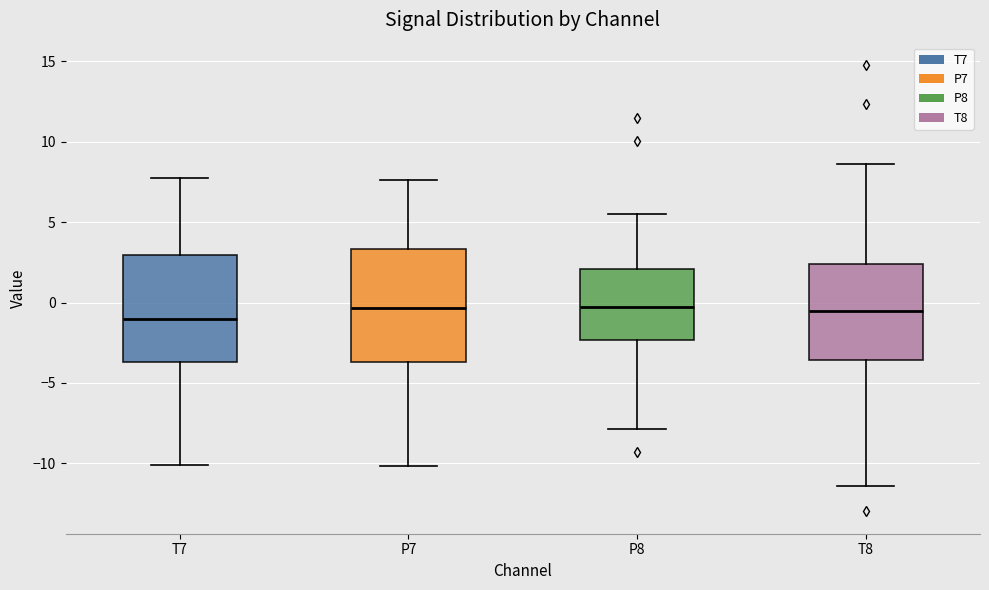

Where does the median line of the box for T7 sit on the y-axis? The values are not printed on the chart, so give them approximately, as read against the axis.

-1.0